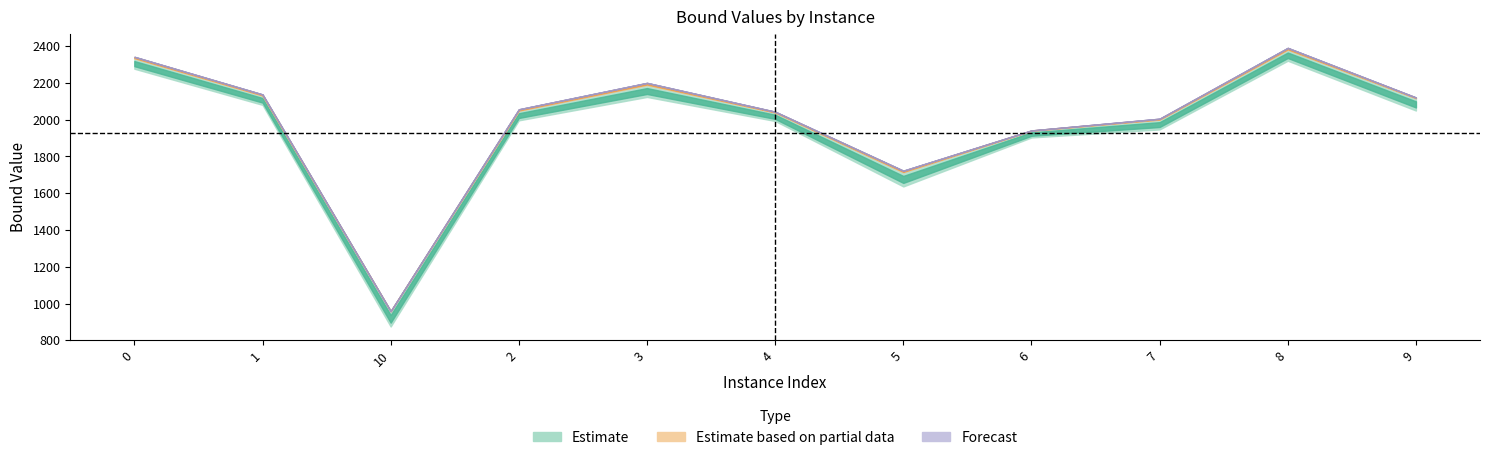

True or false: lpBound has a value of 1242.8 at 10.

False